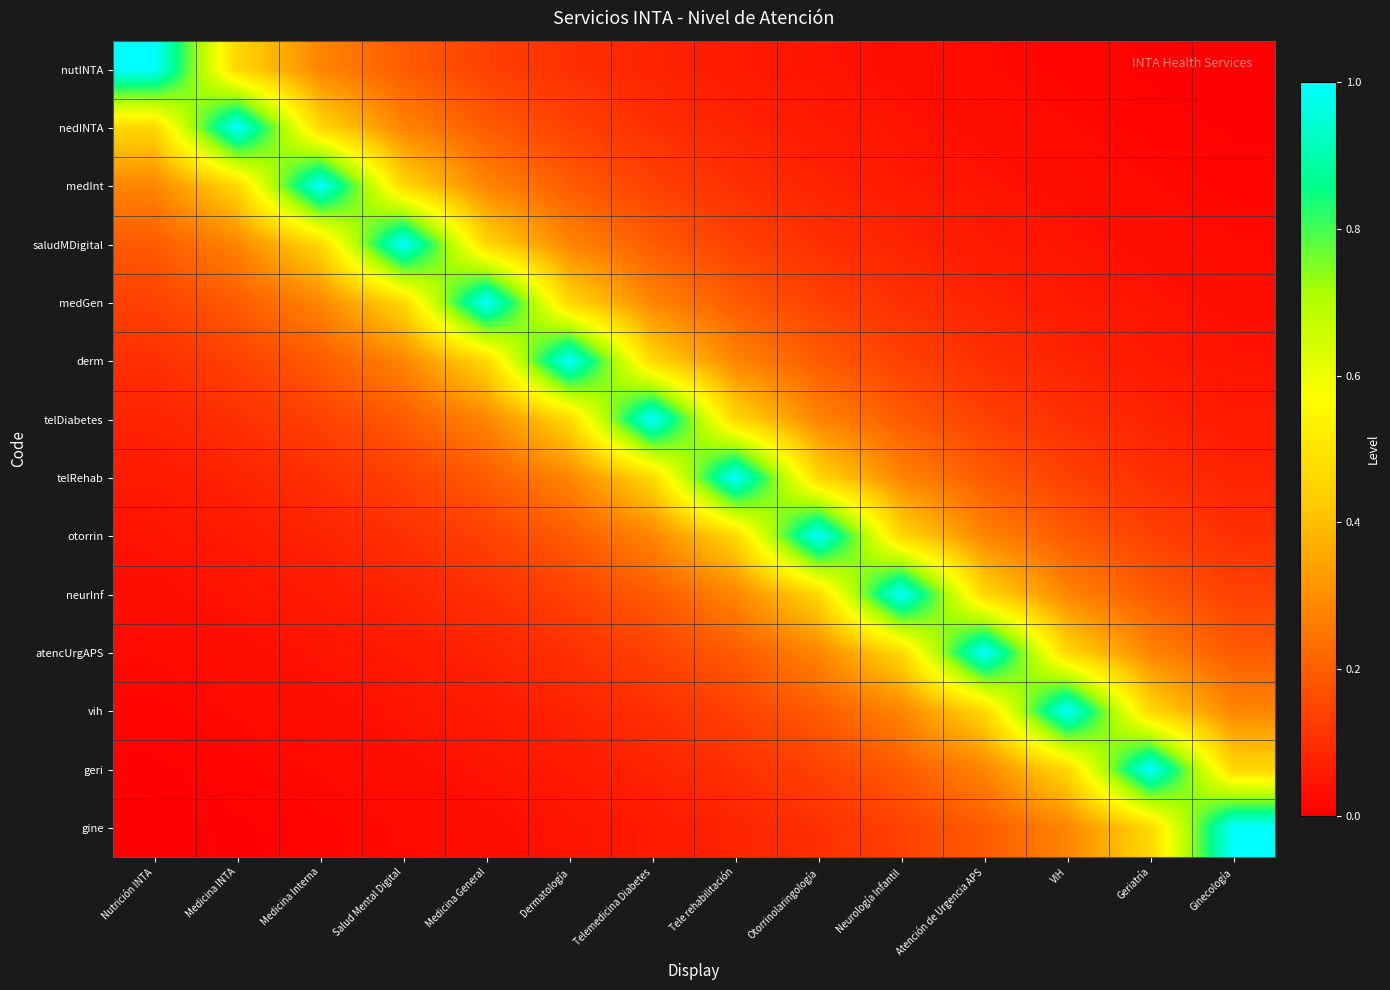

Reading left to right, transcribe all the data shown in this chart.

nutINTA: Nutrición INTA=1.0	Medicina INTA=0.5	Medicina Interna=0.3	Salud Mental Digital=0.2	Medicina General=0.1	Dermatología=0.1	Telemedicina Diabetes=0.1	Tele rehabilitación=0.1	Otorrinolaringología=0.0	Neurología Infantil=0.0	Atención de Urgencia APS=0.0	VIH=0.0	Geriatría=0.0	Ginecología=0.0
nedINTA: Nutrición INTA=0.5	Medicina INTA=1.0	Medicina Interna=0.5	Salud Mental Digital=0.3	Medicina General=0.2	Dermatología=0.1	Telemedicina Diabetes=0.1	Tele rehabilitación=0.1	Otorrinolaringología=0.1	Neurología Infantil=0.0	Atención de Urgencia APS=0.0	VIH=0.0	Geriatría=0.0	Ginecología=0.0
medInt: Nutrición INTA=0.3	Medicina INTA=0.5	Medicina Interna=1.0	Salud Mental Digital=0.5	Medicina General=0.3	Dermatología=0.2	Telemedicina Diabetes=0.1	Tele rehabilitación=0.1	Otorrinolaringología=0.1	Neurología Infantil=0.1	Atención de Urgencia APS=0.0	VIH=0.0	Geriatría=0.0	Ginecología=0.0
saludMDigital: Nutrición INTA=0.2	Medicina INTA=0.3	Medicina Interna=0.5	Salud Mental Digital=1.0	Medicina General=0.5	Dermatología=0.3	Telemedicina Diabetes=0.2	Tele rehabilitación=0.1	Otorrinolaringología=0.1	Neurología Infantil=0.1	Atención de Urgencia APS=0.1	VIH=0.0	Geriatría=0.0	Ginecología=0.0
medGen: Nutrición INTA=0.1	Medicina INTA=0.2	Medicina Interna=0.3	Salud Mental Digital=0.5	Medicina General=1.0	Dermatología=0.5	Telemedicina Diabetes=0.3	Tele rehabilitación=0.2	Otorrinolaringología=0.1	Neurología Infantil=0.1	Atención de Urgencia APS=0.1	VIH=0.1	Geriatría=0.0	Ginecología=0.0
derm: Nutrición INTA=0.1	Medicina INTA=0.1	Medicina Interna=0.2	Salud Mental Digital=0.3	Medicina General=0.5	Dermatología=1.0	Telemedicina Diabetes=0.5	Tele rehabilitación=0.3	Otorrinolaringología=0.2	Neurología Infantil=0.1	Atención de Urgencia APS=0.1	VIH=0.1	Geriatría=0.1	Ginecología=0.0
telDiabetes: Nutrición INTA=0.1	Medicina INTA=0.1	Medicina Interna=0.1	Salud Mental Digital=0.2	Medicina General=0.3	Dermatología=0.5	Telemedicina Diabetes=1.0	Tele rehabilitación=0.5	Otorrinolaringología=0.3	Neurología Infantil=0.2	Atención de Urgencia APS=0.1	VIH=0.1	Geriatría=0.1	Ginecología=0.1
telRehab: Nutrición INTA=0.1	Medicina INTA=0.1	Medicina Interna=0.1	Salud Mental Digital=0.1	Medicina General=0.2	Dermatología=0.3	Telemedicina Diabetes=0.5	Tele rehabilitación=1.0	Otorrinolaringología=0.5	Neurología Infantil=0.3	Atención de Urgencia APS=0.2	VIH=0.1	Geriatría=0.1	Ginecología=0.1
otorrin: Nutrición INTA=0.0	Medicina INTA=0.1	Medicina Interna=0.1	Salud Mental Digital=0.1	Medicina General=0.1	Dermatología=0.2	Telemedicina Diabetes=0.3	Tele rehabilitación=0.5	Otorrinolaringología=1.0	Neurología Infantil=0.5	Atención de Urgencia APS=0.3	VIH=0.2	Geriatría=0.1	Ginecología=0.1
neurInf: Nutrición INTA=0.0	Medicina INTA=0.0	Medicina Interna=0.1	Salud Mental Digital=0.1	Medicina General=0.1	Dermatología=0.1	Telemedicina Diabetes=0.2	Tele rehabilitación=0.3	Otorrinolaringología=0.5	Neurología Infantil=1.0	Atención de Urgencia APS=0.5	VIH=0.3	Geriatría=0.2	Ginecología=0.1
atencUrgAPS: Nutrición INTA=0.0	Medicina INTA=0.0	Medicina Interna=0.0	Salud Mental Digital=0.1	Medicina General=0.1	Dermatología=0.1	Telemedicina Diabetes=0.1	Tele rehabilitación=0.2	Otorrinolaringología=0.3	Neurología Infantil=0.5	Atención de Urgencia APS=1.0	VIH=0.5	Geriatría=0.3	Ginecología=0.2
vih: Nutrición INTA=0.0	Medicina INTA=0.0	Medicina Interna=0.0	Salud Mental Digital=0.0	Medicina General=0.1	Dermatología=0.1	Telemedicina Diabetes=0.1	Tele rehabilitación=0.1	Otorrinolaringología=0.2	Neurología Infantil=0.3	Atención de Urgencia APS=0.5	VIH=1.0	Geriatría=0.5	Ginecología=0.3
geri: Nutrición INTA=0.0	Medicina INTA=0.0	Medicina Interna=0.0	Salud Mental Digital=0.0	Medicina General=0.0	Dermatología=0.1	Telemedicina Diabetes=0.1	Tele rehabilitación=0.1	Otorrinolaringología=0.1	Neurología Infantil=0.2	Atención de Urgencia APS=0.3	VIH=0.5	Geriatría=1.0	Ginecología=0.5
gine: Nutrición INTA=0.0	Medicina INTA=0.0	Medicina Interna=0.0	Salud Mental Digital=0.0	Medicina General=0.0	Dermatología=0.0	Telemedicina Diabetes=0.1	Tele rehabilitación=0.1	Otorrinolaringología=0.1	Neurología Infantil=0.1	Atención de Urgencia APS=0.2	VIH=0.3	Geriatría=0.5	Ginecología=1.0